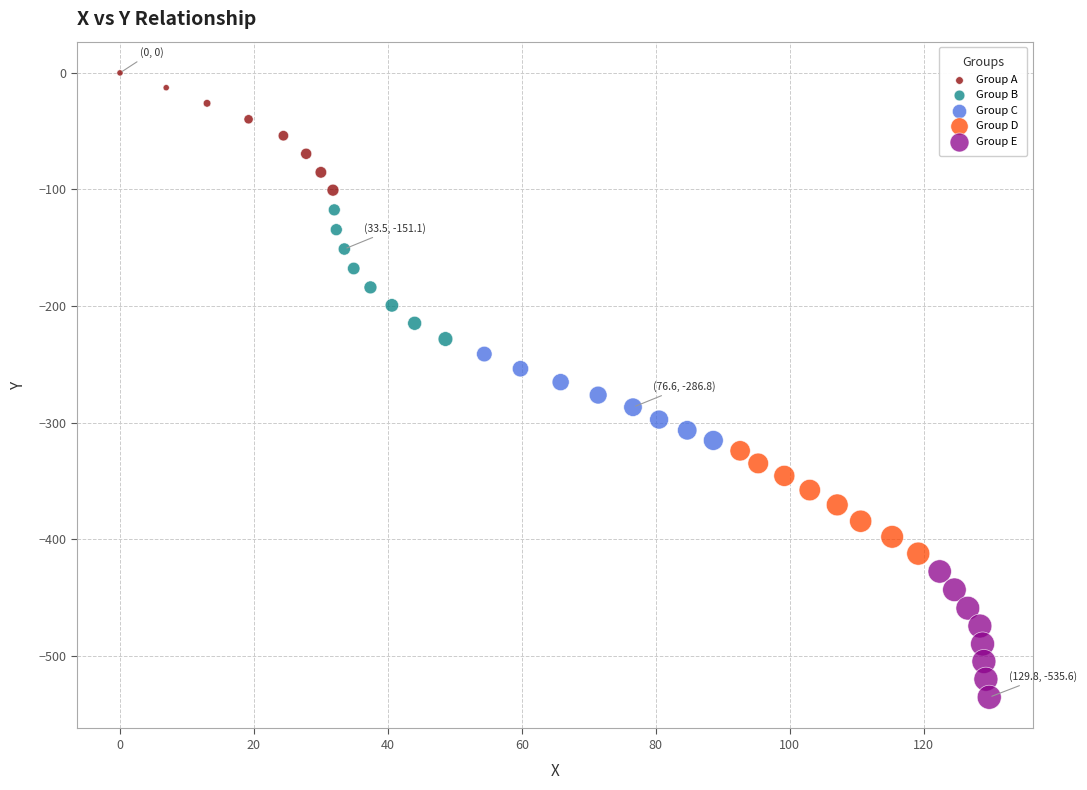

Which series has the widest spread of Y values?

Group B